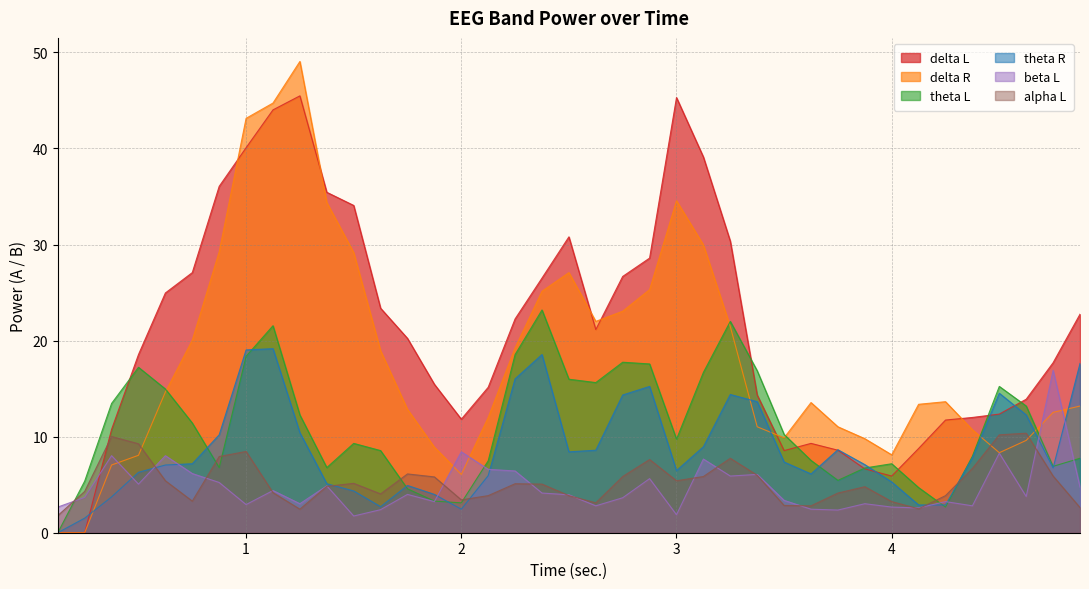

At which category does delta R reach its first local peak?

9